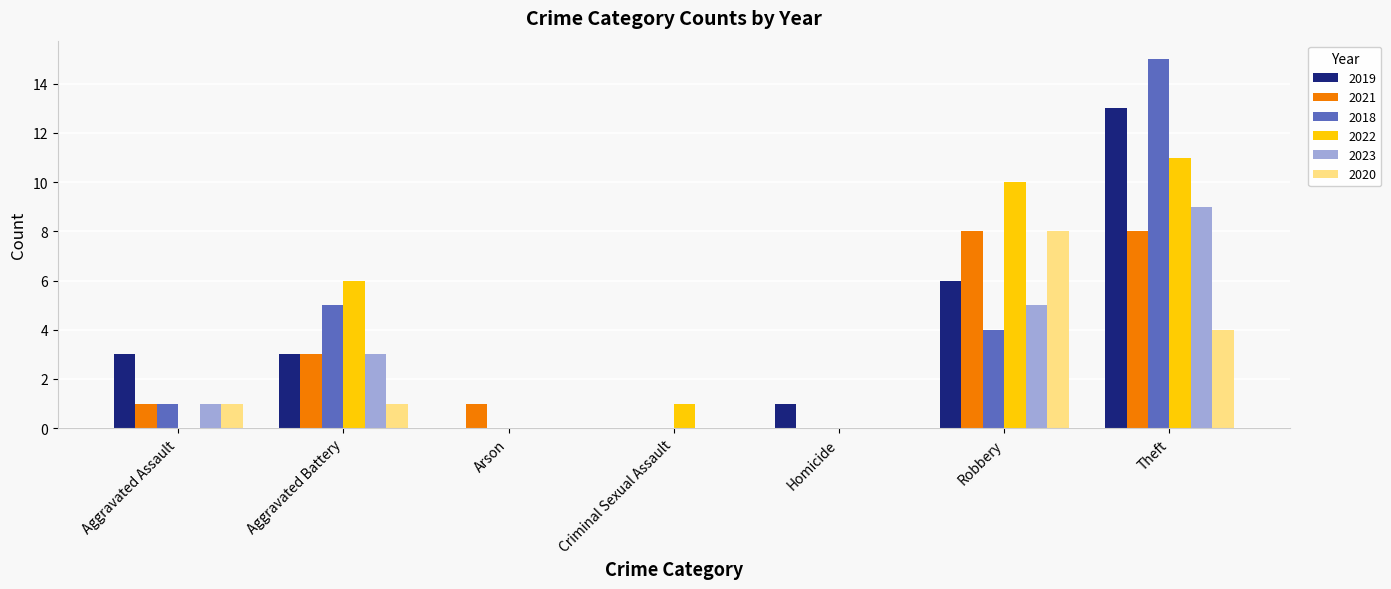

What is the highest value of the 2022 series?

11